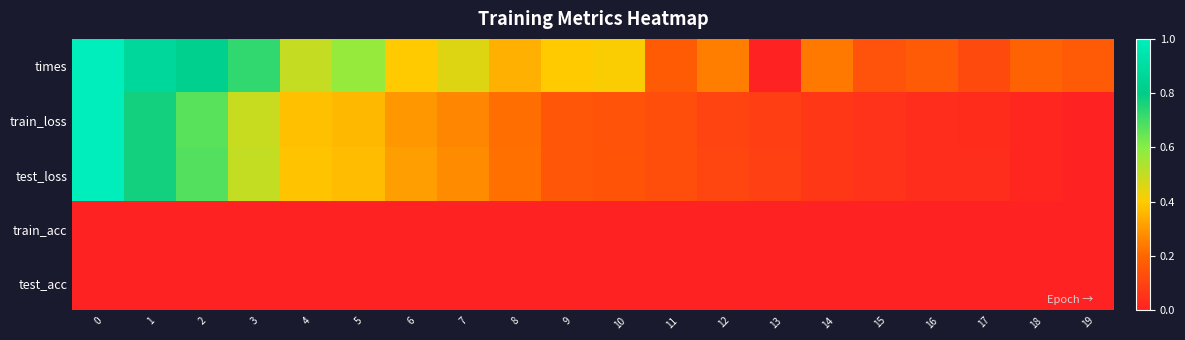

Rank the series by their maximum value, from lowest to highest.

train_acc, test_acc, times, train_loss, test_loss